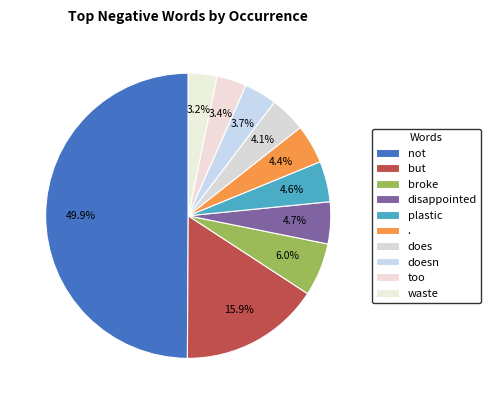

What is the change in value from plastic to doesn?

-20